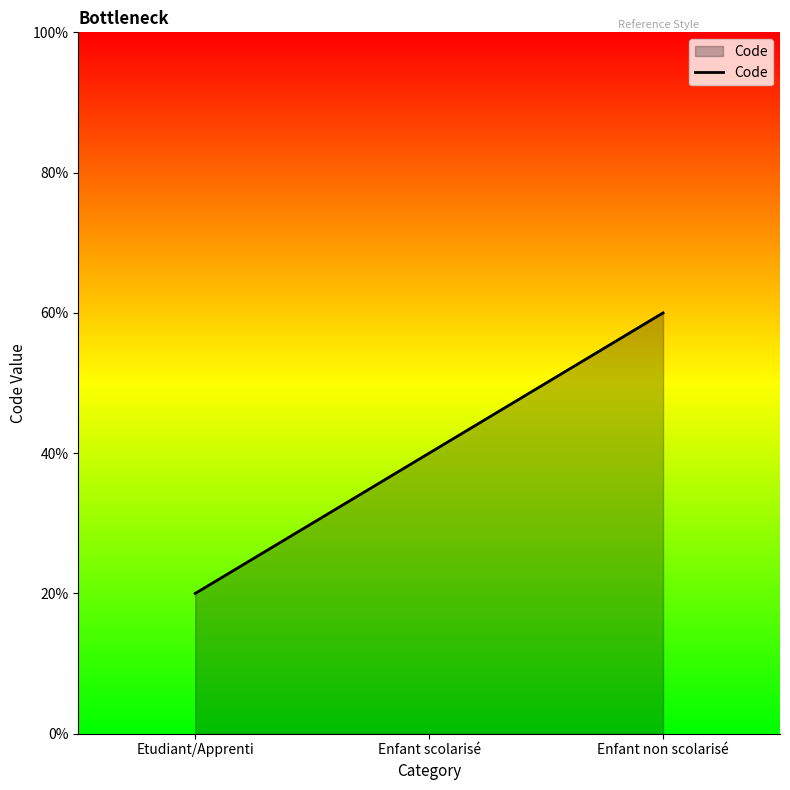

Which category has the lowest value across all series?

Etudiant/Apprenti